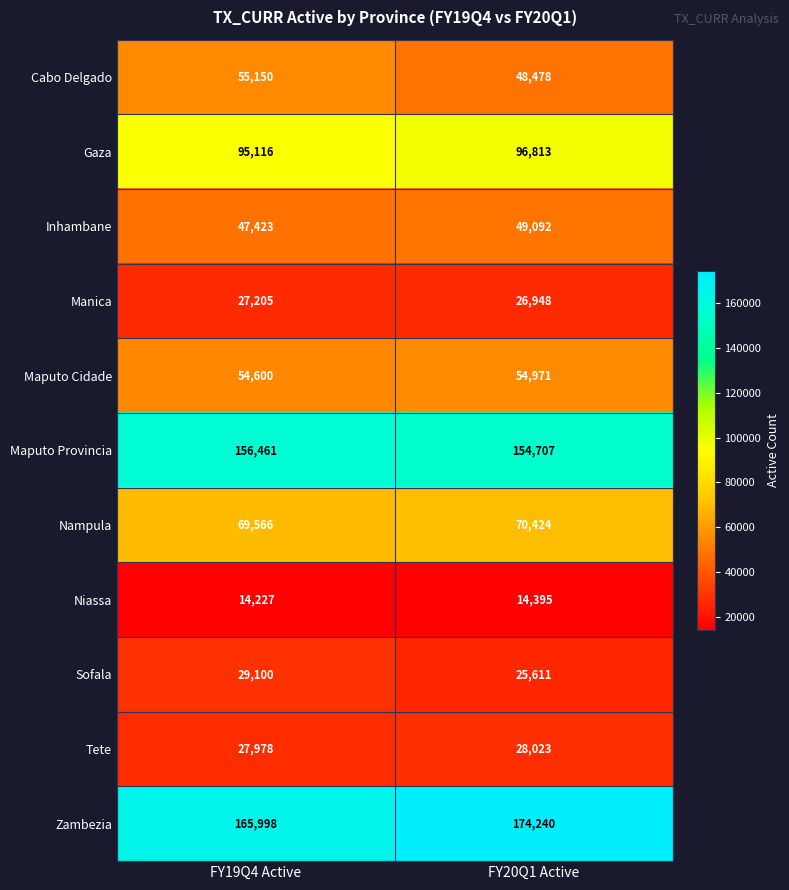

What is the sum of all Nampula values?

139990